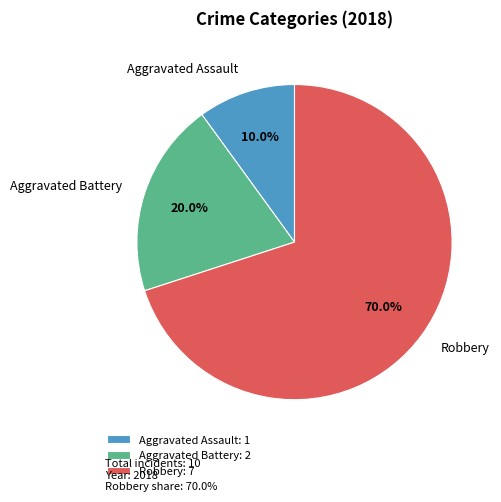

Which category has the biggest portion of the pie?

Robbery